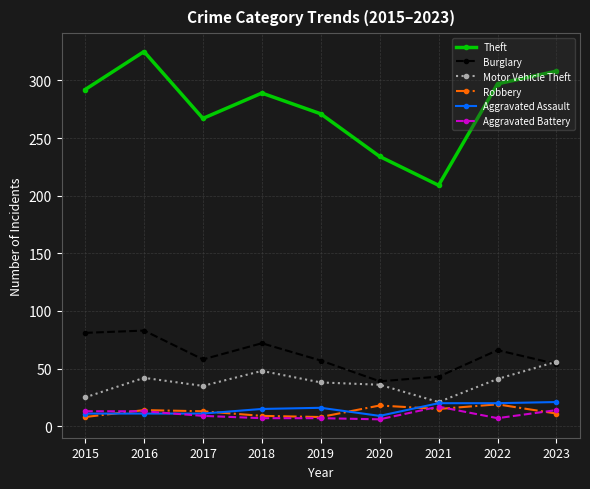

Is the value of Theft at 2018 greater than the value of Aggravated Assault at 2022?

Yes